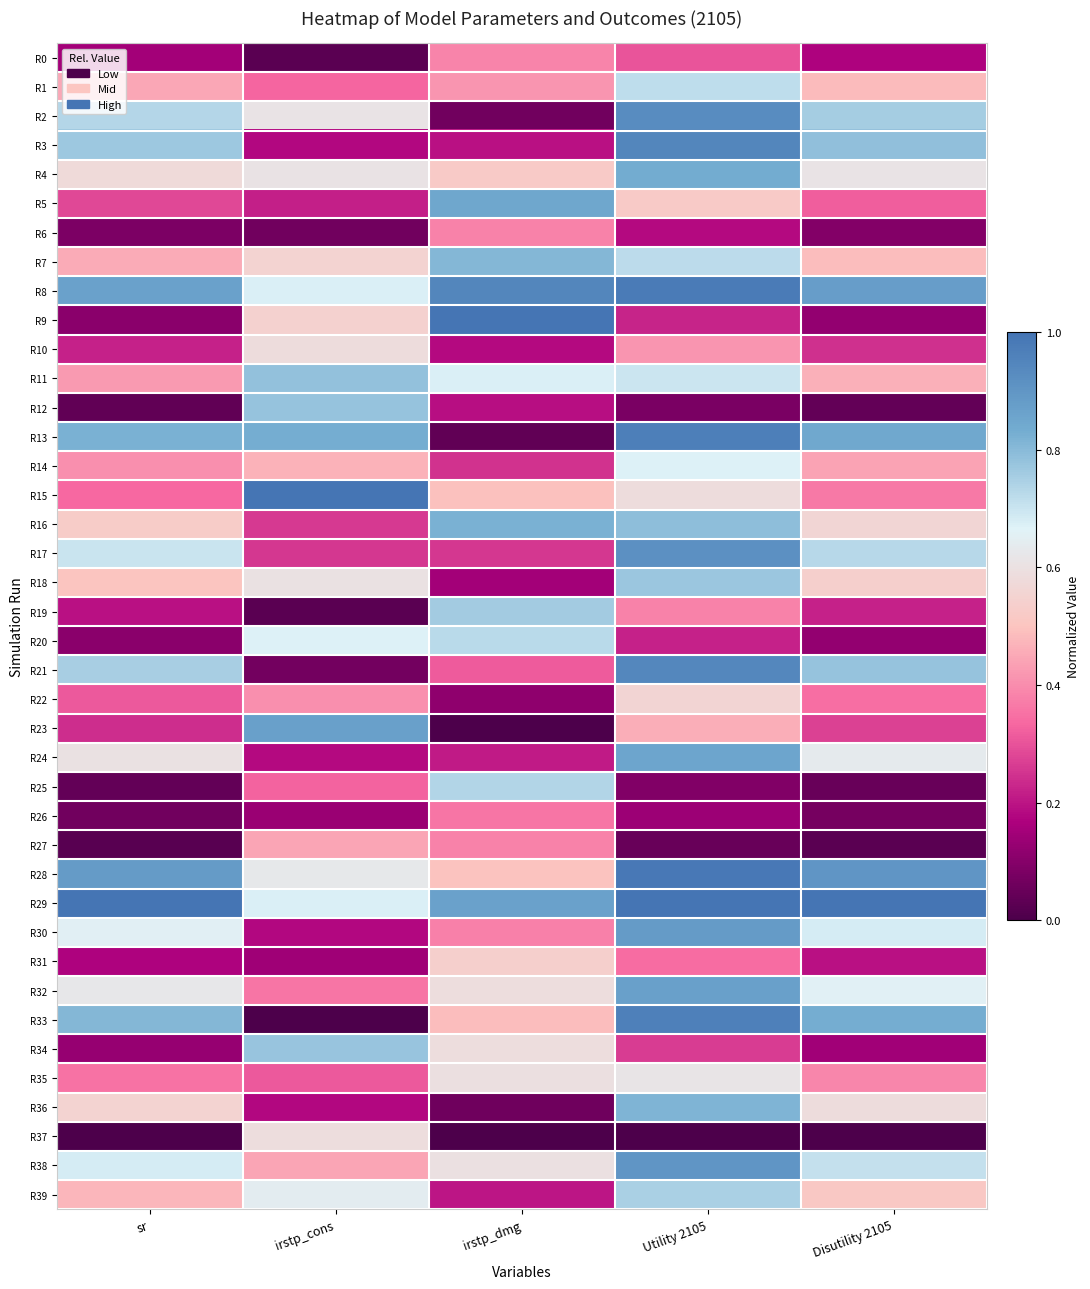

Reading left to right, list all the values displayed in this chart.

R0: sr=0.1	irstp_cons=0.0	irstp_dmg=0.4	Utility 2105=0.3	Disutility 2105=0.2
R1: sr=0.4	irstp_cons=0.3	irstp_dmg=0.4	Utility 2105=0.7	Disutility 2105=0.5
R2: sr=0.7	irstp_cons=0.6	irstp_dmg=0.1	Utility 2105=0.9	Disutility 2105=0.8
R3: sr=0.8	irstp_cons=0.2	irstp_dmg=0.2	Utility 2105=0.9	Disutility 2105=0.8
R4: sr=0.6	irstp_cons=0.6	irstp_dmg=0.5	Utility 2105=0.8	Disutility 2105=0.6
R5: sr=0.3	irstp_cons=0.2	irstp_dmg=0.9	Utility 2105=0.5	Disutility 2105=0.3
R6: sr=0.1	irstp_cons=0.1	irstp_dmg=0.4	Utility 2105=0.2	Disutility 2105=0.1
R7: sr=0.5	irstp_cons=0.6	irstp_dmg=0.8	Utility 2105=0.7	Disutility 2105=0.5
R8: sr=0.9	irstp_cons=0.7	irstp_dmg=0.9	Utility 2105=1.0	Disutility 2105=0.9
R9: sr=0.1	irstp_cons=0.5	irstp_dmg=1.0	Utility 2105=0.2	Disutility 2105=0.1
R10: sr=0.2	irstp_cons=0.6	irstp_dmg=0.2	Utility 2105=0.4	Disutility 2105=0.2
R11: sr=0.4	irstp_cons=0.8	irstp_dmg=0.7	Utility 2105=0.7	Disutility 2105=0.5
R12: sr=0.0	irstp_cons=0.8	irstp_dmg=0.2	Utility 2105=0.1	Disutility 2105=0.0
R13: sr=0.8	irstp_cons=0.8	irstp_dmg=0.0	Utility 2105=1.0	Disutility 2105=0.8
R14: sr=0.4	irstp_cons=0.5	irstp_dmg=0.2	Utility 2105=0.7	Disutility 2105=0.4
R15: sr=0.3	irstp_cons=1.0	irstp_dmg=0.5	Utility 2105=0.6	Disutility 2105=0.4
R16: sr=0.5	irstp_cons=0.3	irstp_dmg=0.8	Utility 2105=0.8	Disutility 2105=0.6
R17: sr=0.7	irstp_cons=0.3	irstp_dmg=0.3	Utility 2105=0.9	Disutility 2105=0.7
R18: sr=0.5	irstp_cons=0.6	irstp_dmg=0.1	Utility 2105=0.8	Disutility 2105=0.5
R19: sr=0.2	irstp_cons=0.0	irstp_dmg=0.8	Utility 2105=0.4	Disutility 2105=0.2
R20: sr=0.1	irstp_cons=0.7	irstp_dmg=0.7	Utility 2105=0.2	Disutility 2105=0.1
R21: sr=0.8	irstp_cons=0.1	irstp_dmg=0.3	Utility 2105=0.9	Disutility 2105=0.8
R22: sr=0.3	irstp_cons=0.4	irstp_dmg=0.1	Utility 2105=0.6	Disutility 2105=0.3
R23: sr=0.2	irstp_cons=0.9	irstp_dmg=0.0	Utility 2105=0.5	Disutility 2105=0.3
R24: sr=0.6	irstp_cons=0.2	irstp_dmg=0.2	Utility 2105=0.9	Disutility 2105=0.6
R25: sr=0.0	irstp_cons=0.3	irstp_dmg=0.7	Utility 2105=0.1	Disutility 2105=0.0
R26: sr=0.1	irstp_cons=0.1	irstp_dmg=0.4	Utility 2105=0.1	Disutility 2105=0.1
R27: sr=0.0	irstp_cons=0.4	irstp_dmg=0.4	Utility 2105=0.0	Disutility 2105=0.0
R28: sr=0.9	irstp_cons=0.6	irstp_dmg=0.5	Utility 2105=1.0	Disutility 2105=0.9
R29: sr=1.0	irstp_cons=0.7	irstp_dmg=0.9	Utility 2105=1.0	Disutility 2105=1.0
R30: sr=0.7	irstp_cons=0.2	irstp_dmg=0.4	Utility 2105=0.9	Disutility 2105=0.7
R31: sr=0.2	irstp_cons=0.1	irstp_dmg=0.5	Utility 2105=0.3	Disutility 2105=0.2
R32: sr=0.6	irstp_cons=0.4	irstp_dmg=0.6	Utility 2105=0.9	Disutility 2105=0.7
R33: sr=0.8	irstp_cons=0.0	irstp_dmg=0.5	Utility 2105=1.0	Disutility 2105=0.8
R34: sr=0.1	irstp_cons=0.8	irstp_dmg=0.6	Utility 2105=0.3	Disutility 2105=0.1
R35: sr=0.4	irstp_cons=0.3	irstp_dmg=0.6	Utility 2105=0.6	Disutility 2105=0.4
R36: sr=0.6	irstp_cons=0.2	irstp_dmg=0.1	Utility 2105=0.8	Disutility 2105=0.6
R37: sr=0.0	irstp_cons=0.6	irstp_dmg=0.0	Utility 2105=0.0	Disutility 2105=0.0
R38: sr=0.7	irstp_cons=0.4	irstp_dmg=0.6	Utility 2105=0.9	Disutility 2105=0.7
R39: sr=0.5	irstp_cons=0.6	irstp_dmg=0.2	Utility 2105=0.7	Disutility 2105=0.5